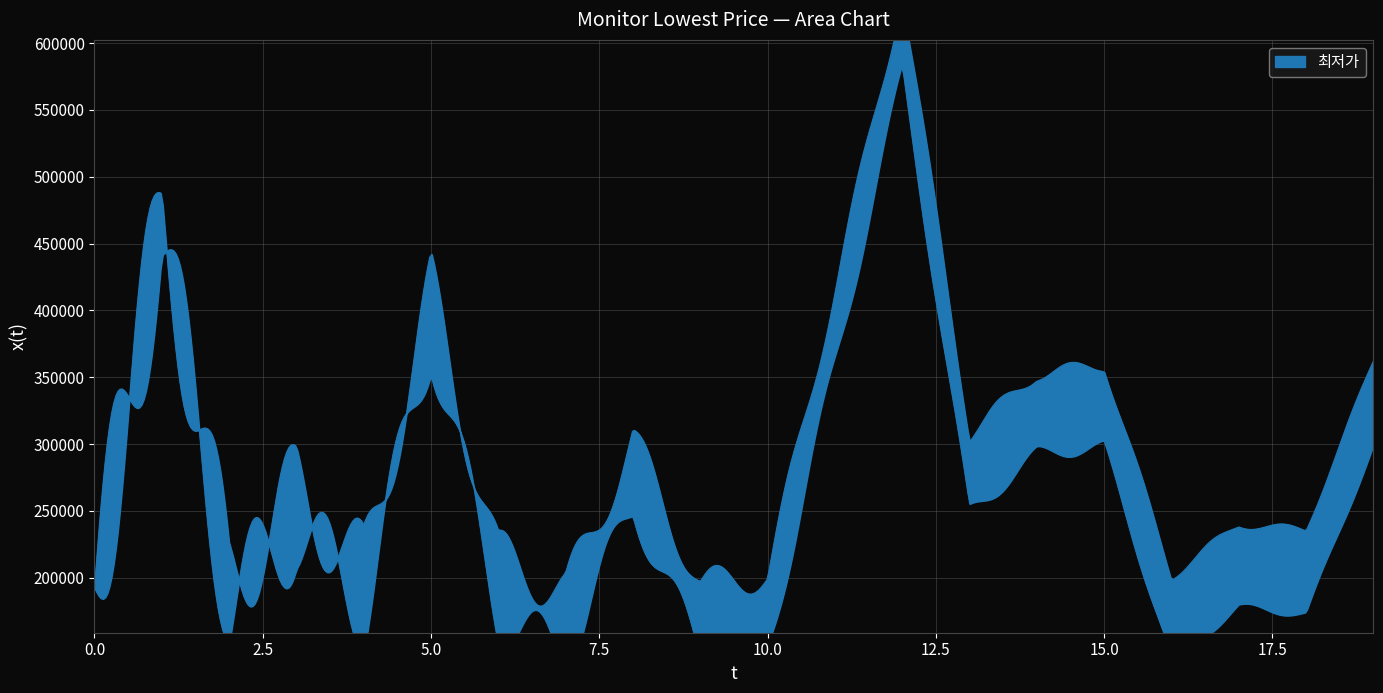

How many distinct data groups are displayed?

1